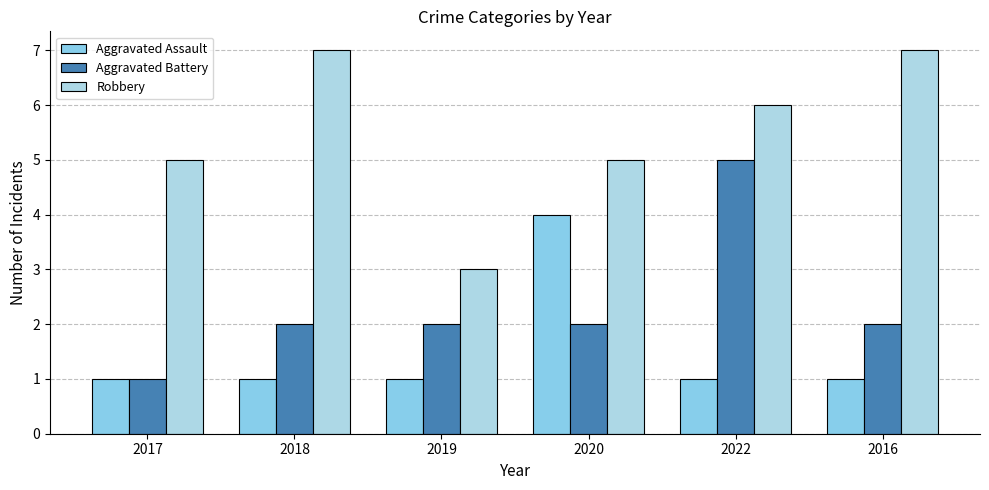

Count the Aggravated Battery values in the range 2 to 3.

4